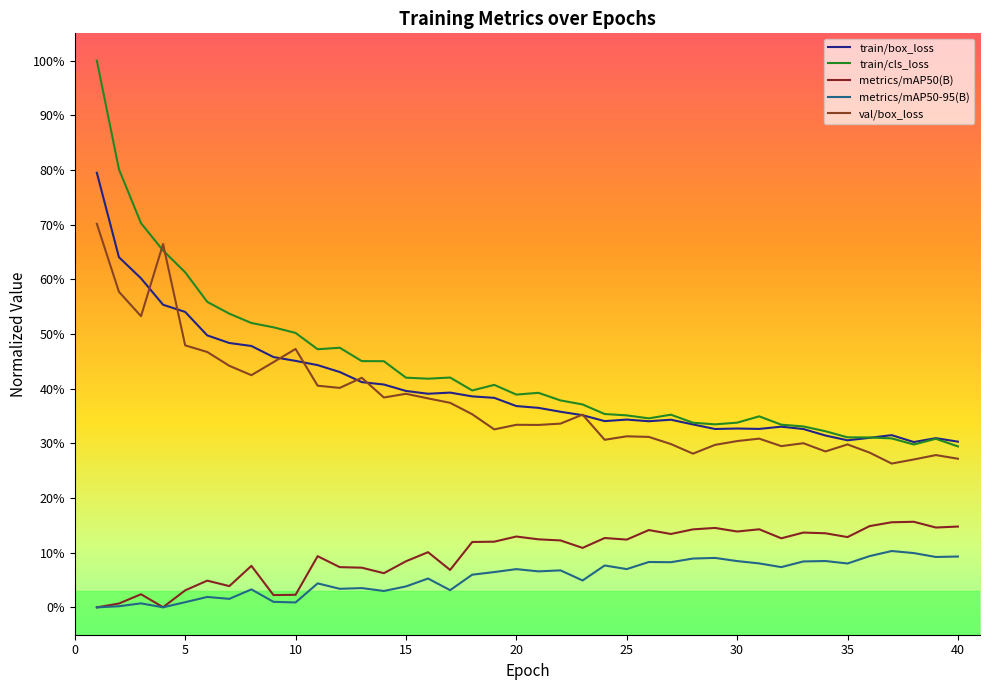

Does the chart display data point markers on the line(s)?

No